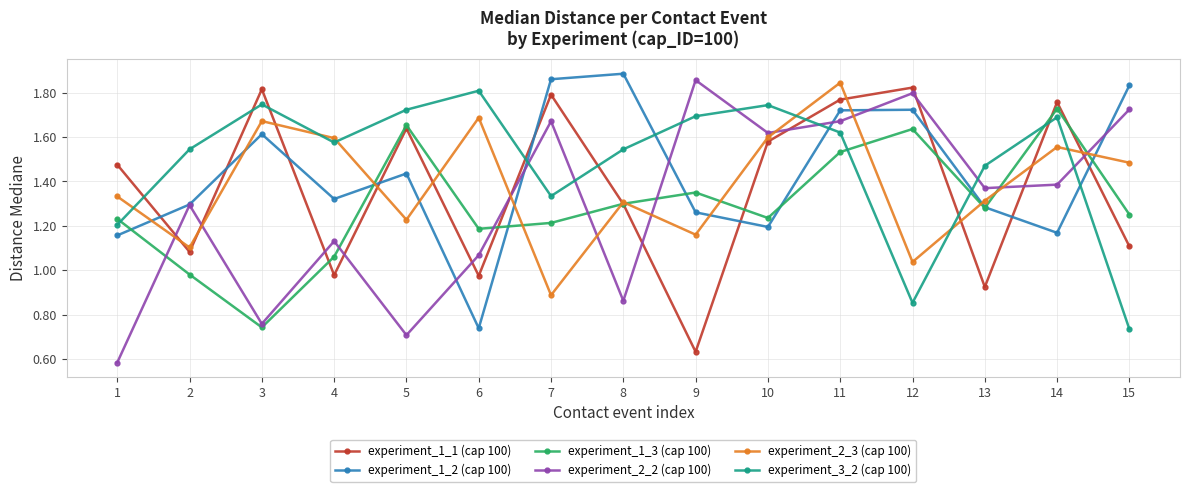

True or false: experiment_1_3 (cap 100) has a value of 1.8 at 1.

False